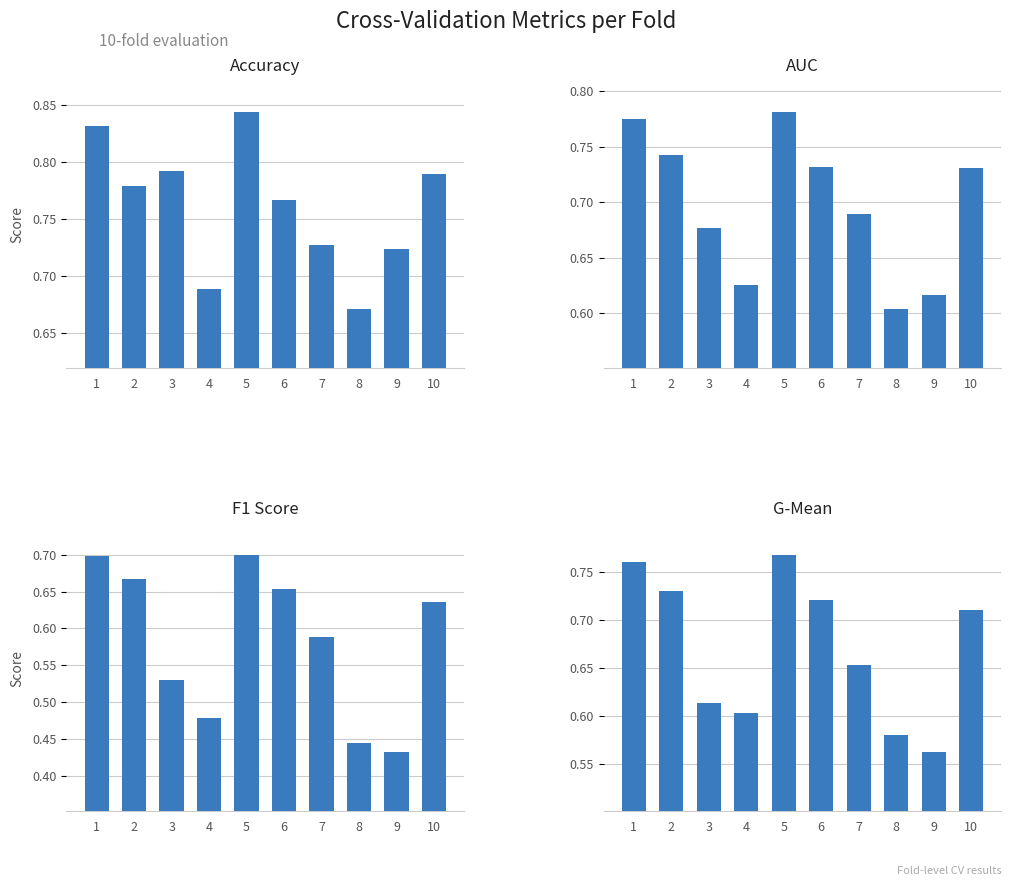

What is the maximum value shown in the chart?

0.8